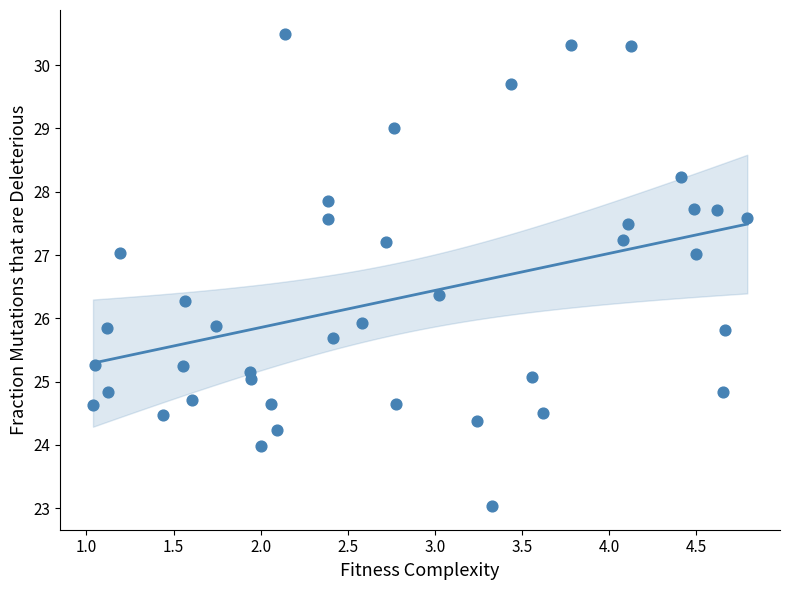

What is the range of Y values (max minus min)?

7.5